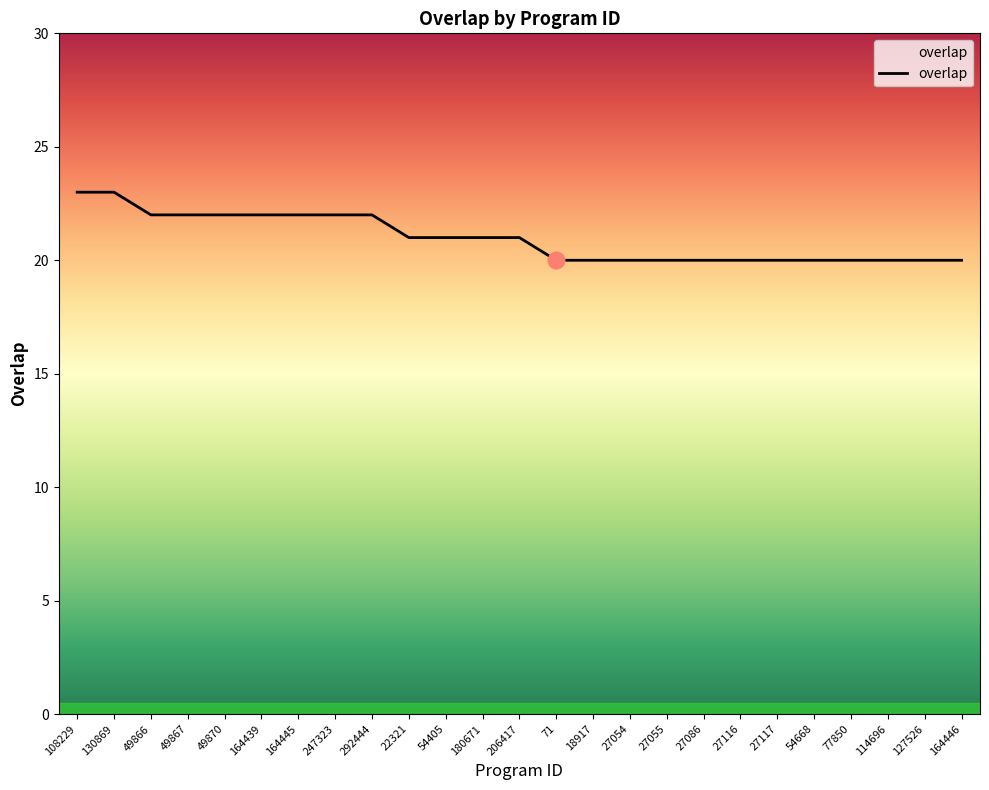

What is the change in value from 108229 to 49866?

-1